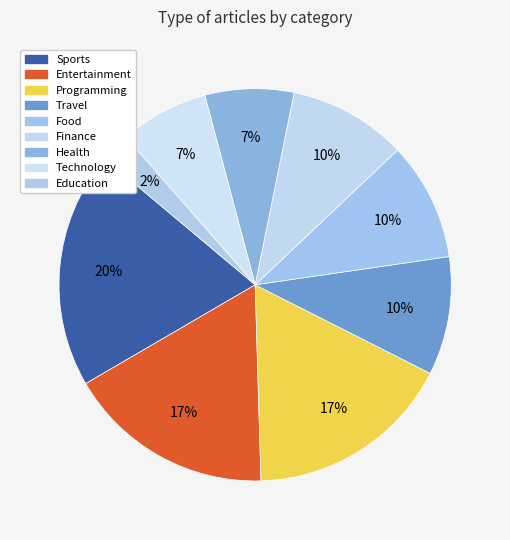

What is the total percentage of Food and Education?

12.2%